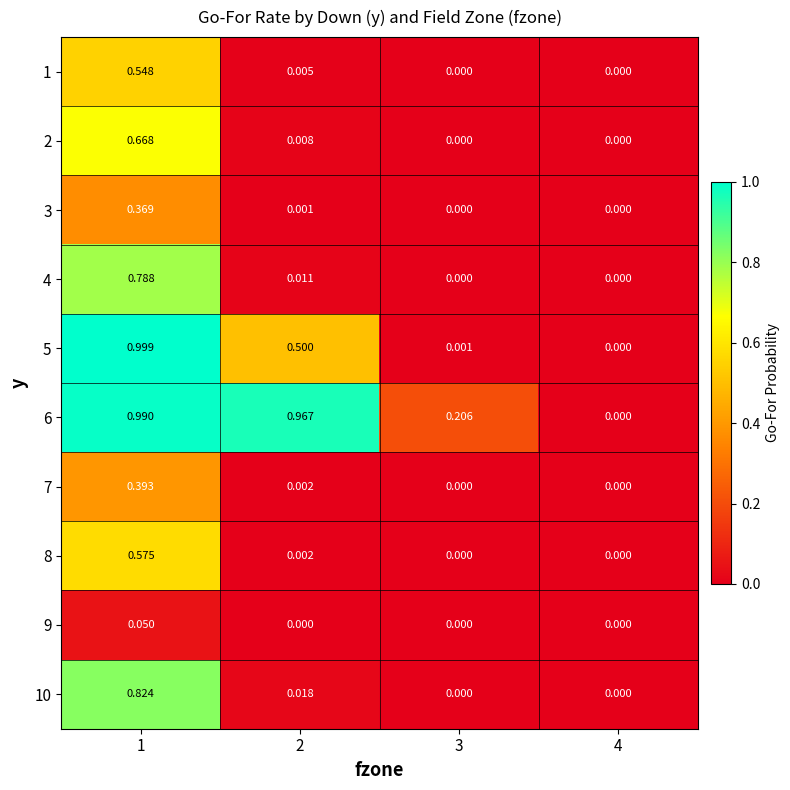

Is the value of 10 at 1 greater than the value of 7 at 4?

Yes